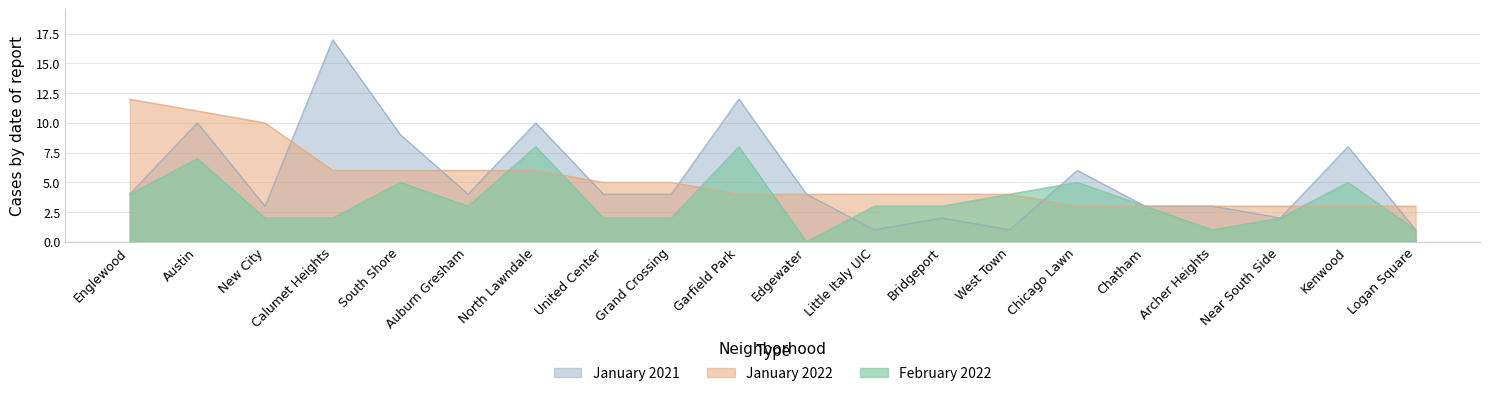

What is the difference between the maximum and minimum values in the February 2022 series?

8